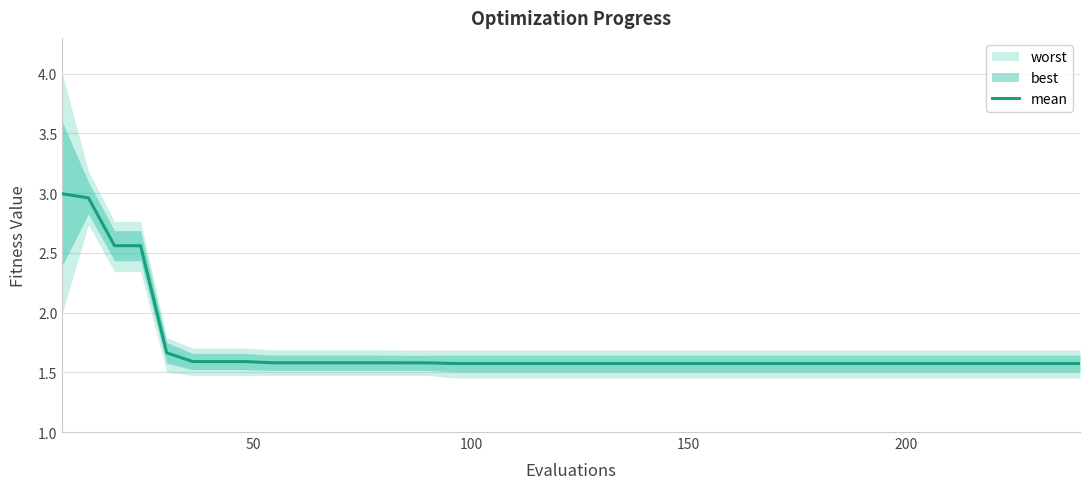

Does the chart display data point markers on the line(s)?

No